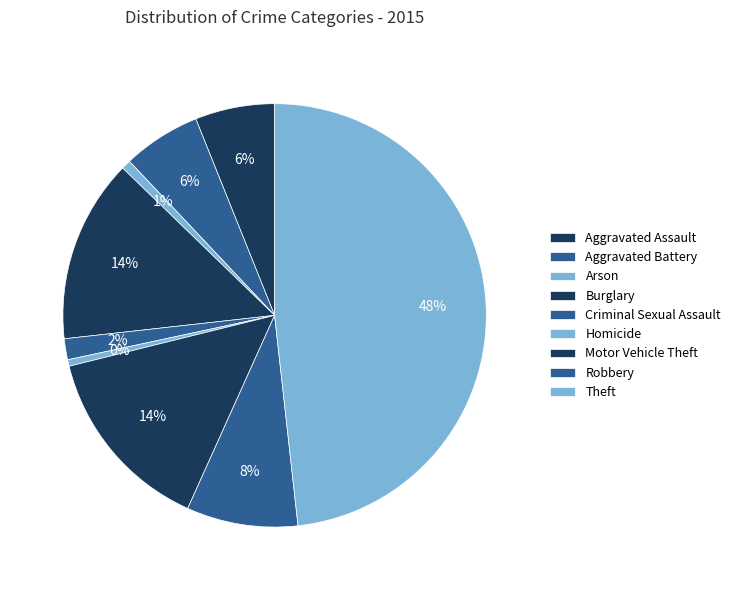

Which slice is the largest?

Theft